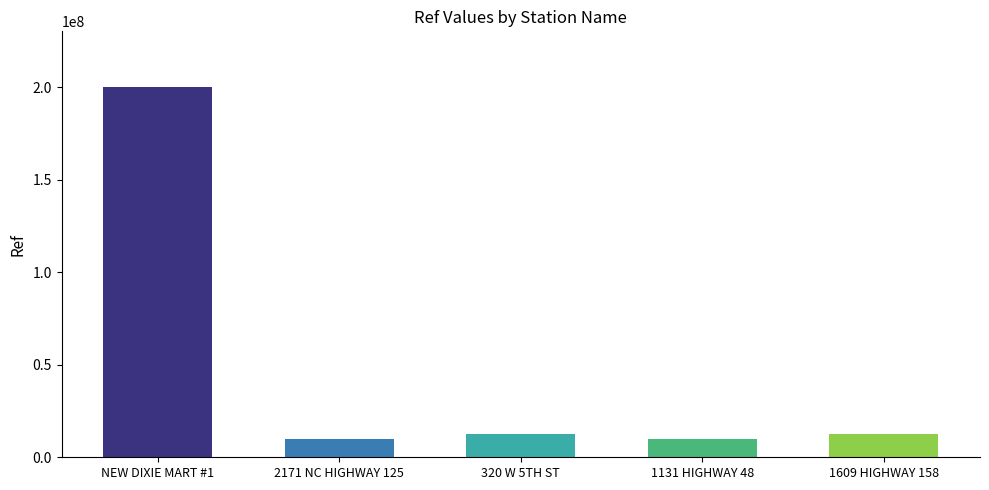

Count the number of data series in this chart.

1